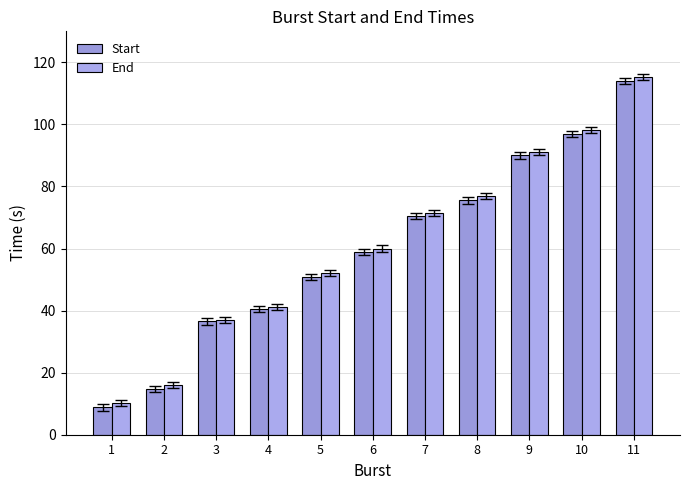

What is the difference between the second highest and second lowest values in the End series?

82.2